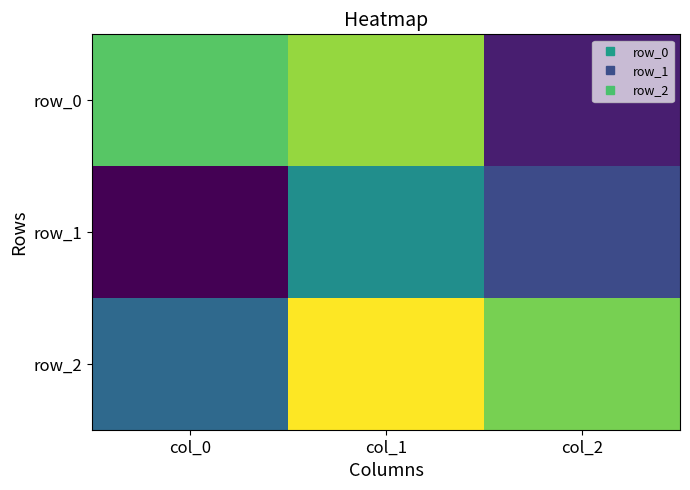

The value of row_0 at col_2 is -1.0. True or false?

False